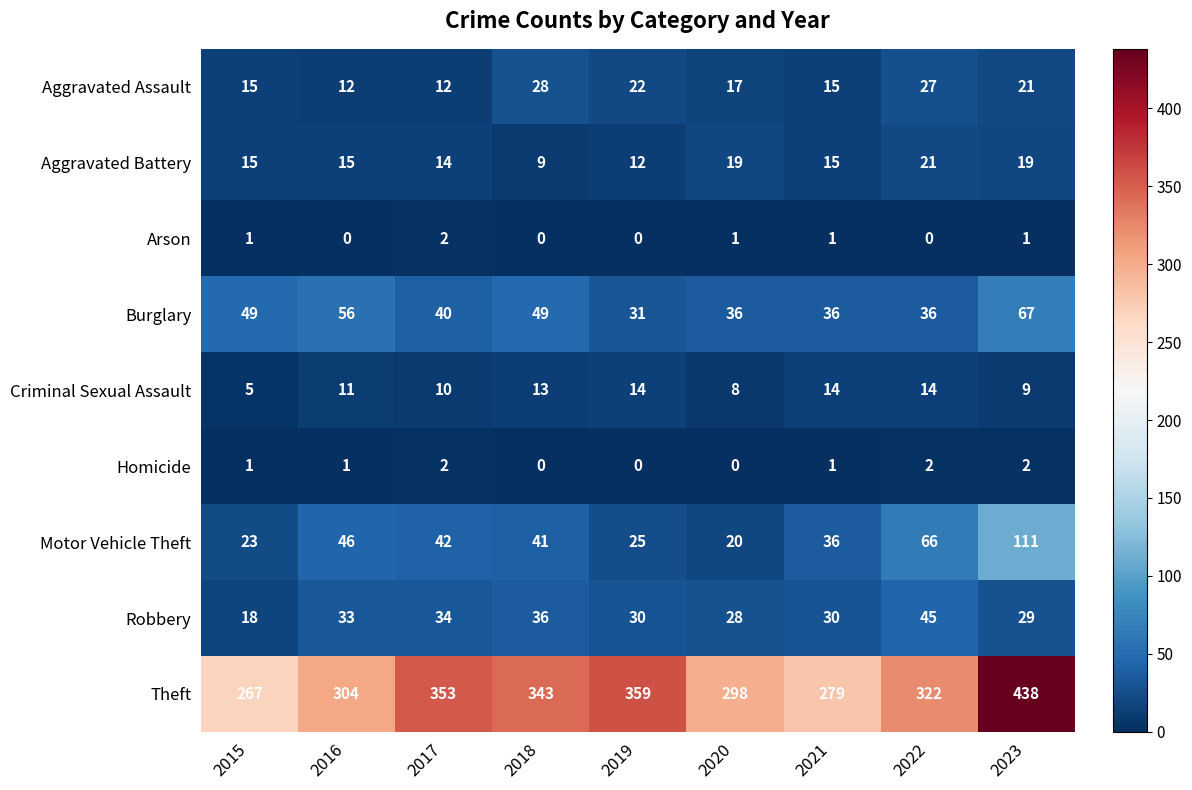

At how many categories does at least one series exceed 392?

1